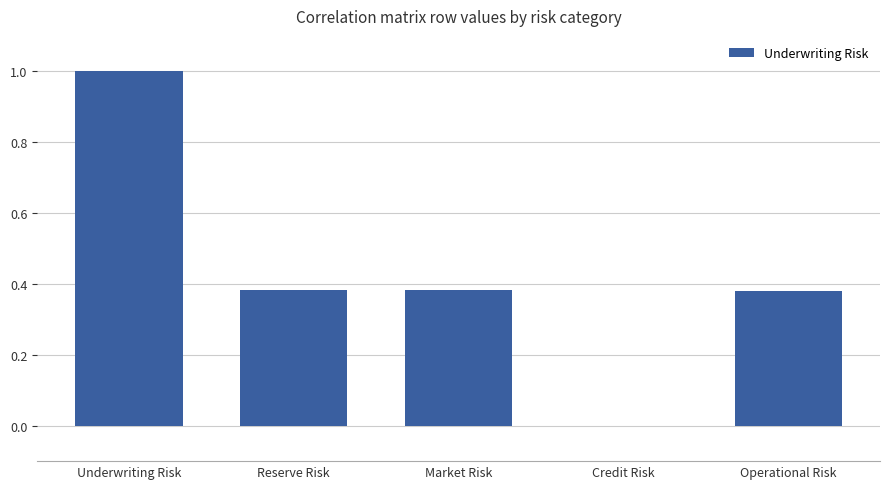

What is the sum of the values at Reserve Risk and Market Risk?

0.8